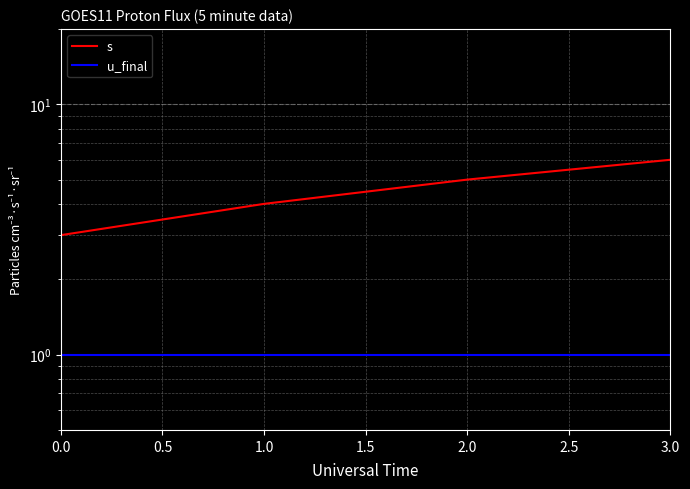

Between 2.0 and 3.0, which series saw the biggest shift?

s